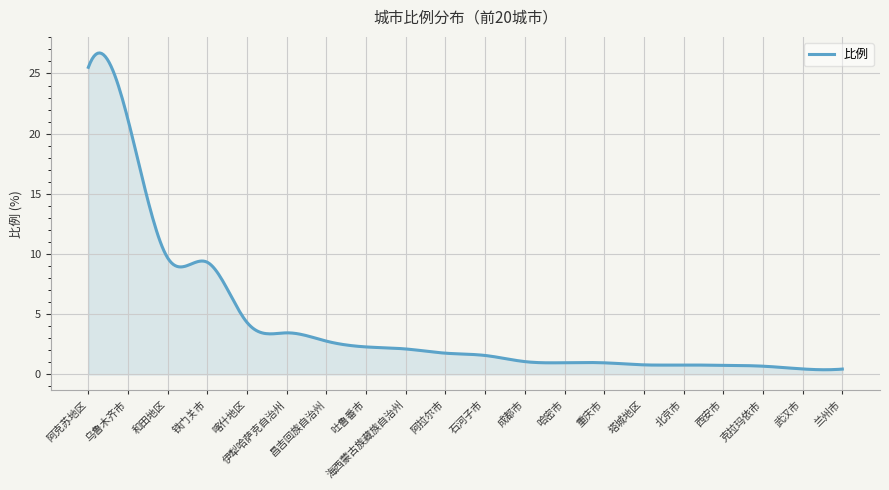

What is the minimum value shown in the chart?

0.4